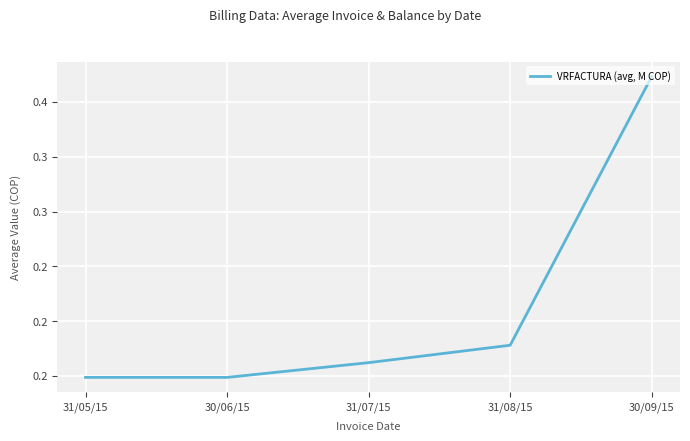

Does the chart have visible grid lines?

Yes